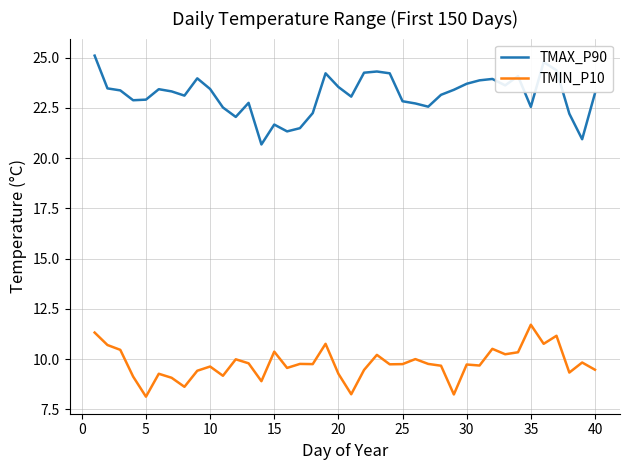

Which series has the widest spread of values?

TMAX_P90